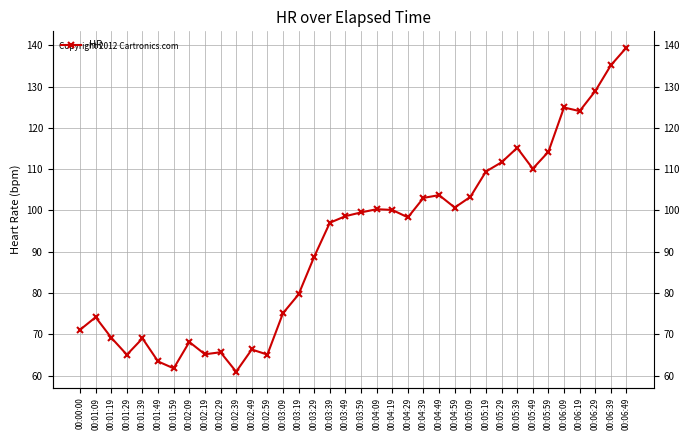

What is the difference between the second highest and minimum values?

74.2